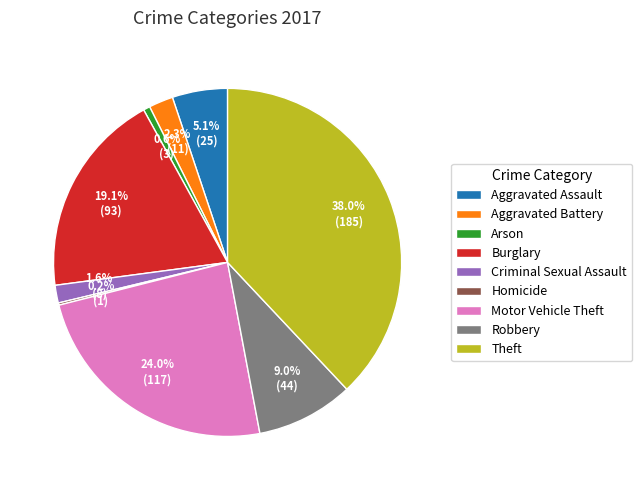

Which category has the biggest portion of the pie?

Theft